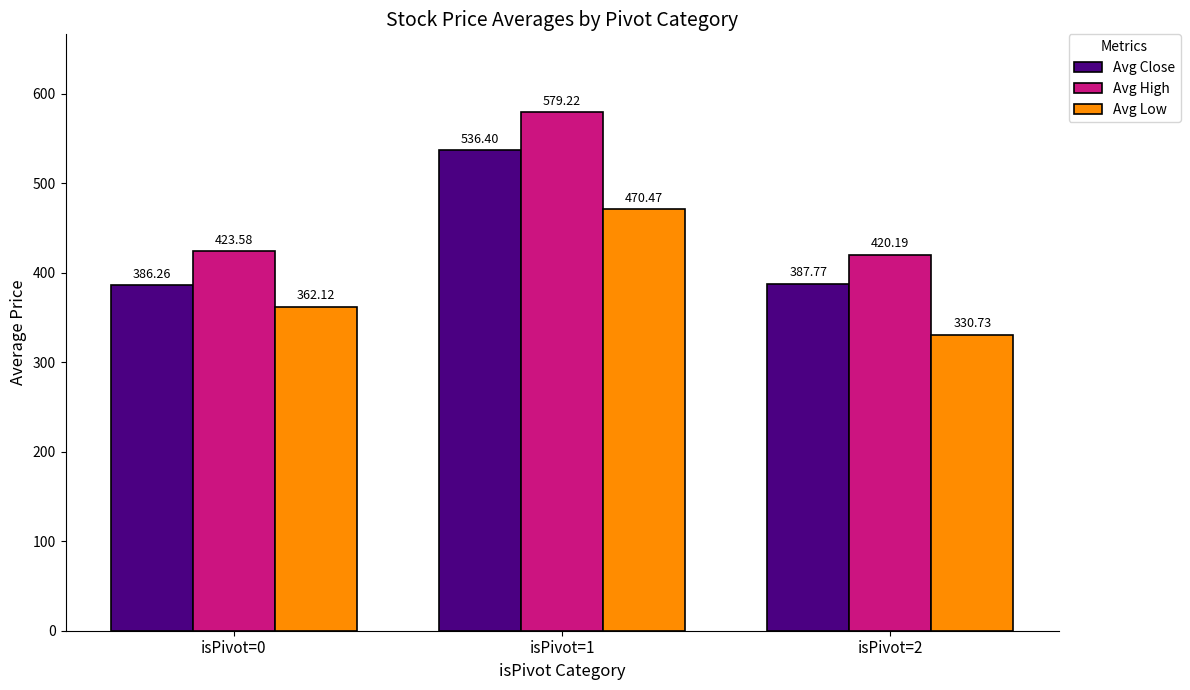

What is the sum of the Avg Low values at isPivot=2 and isPivot=0?

692.9